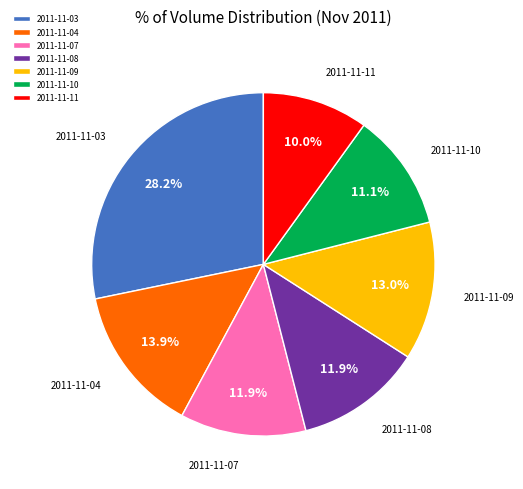

The 2011-11-09 slice represents 1% of the pie. True or false?

False